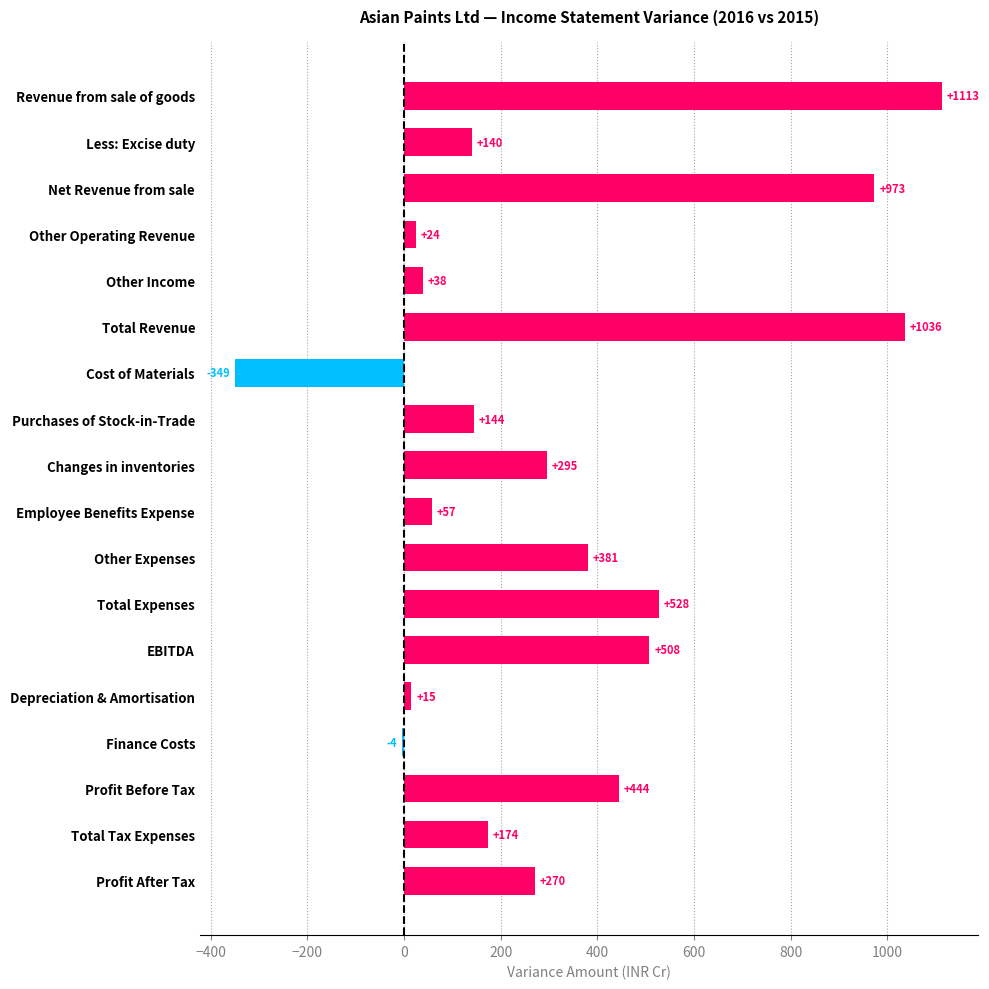

The chart shows a value of 1035.5 at Total Revenue. True or false?

True